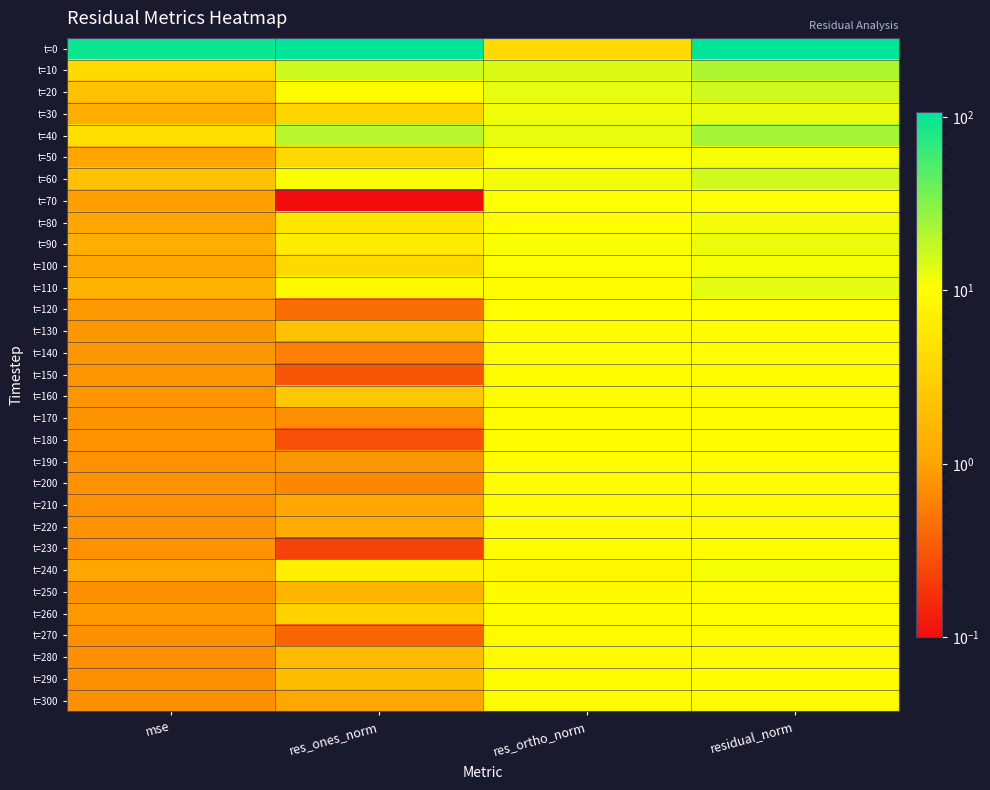

Which series has the largest range (max minus min)?

t=0